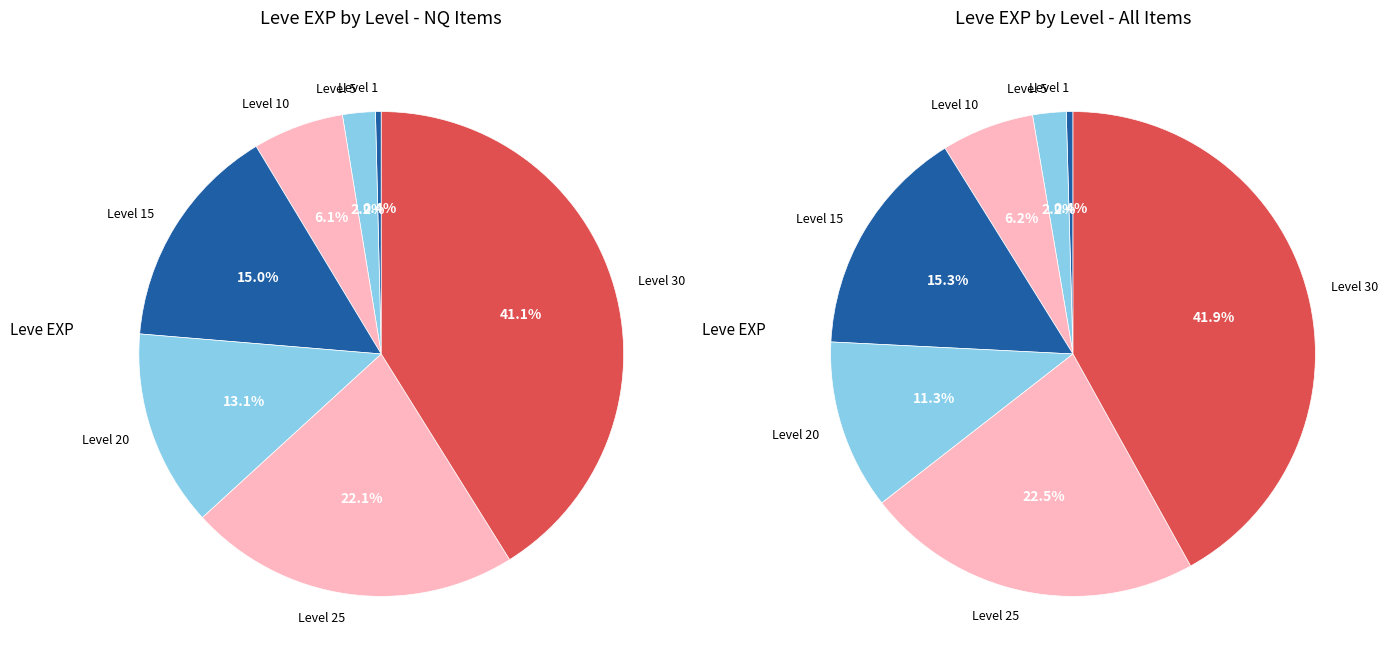

Does Level 10 represent more than half of the total?

No